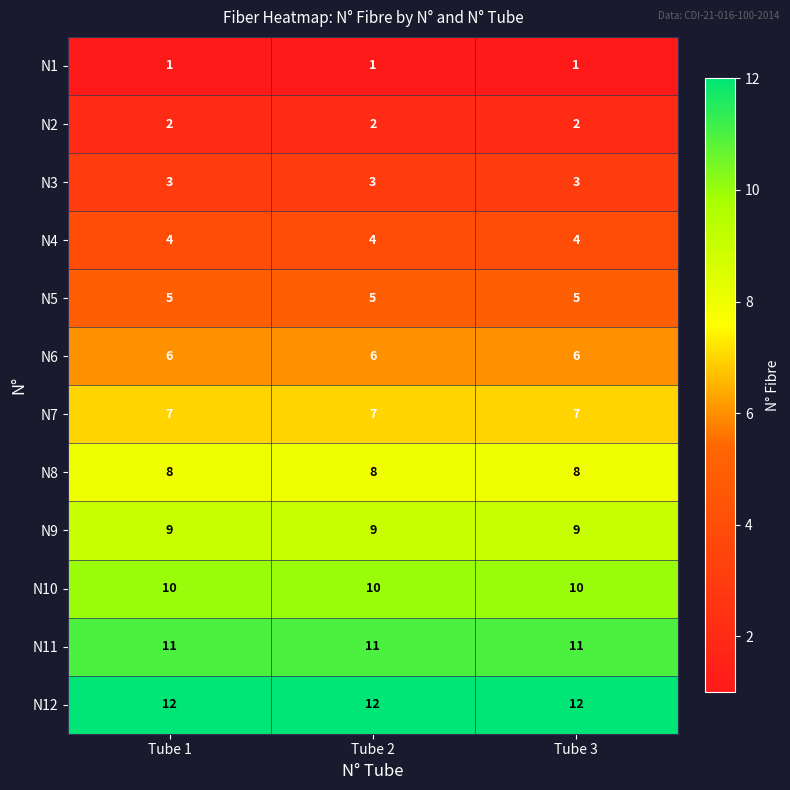

What is the approximate value of N4 at Tube 3?

4